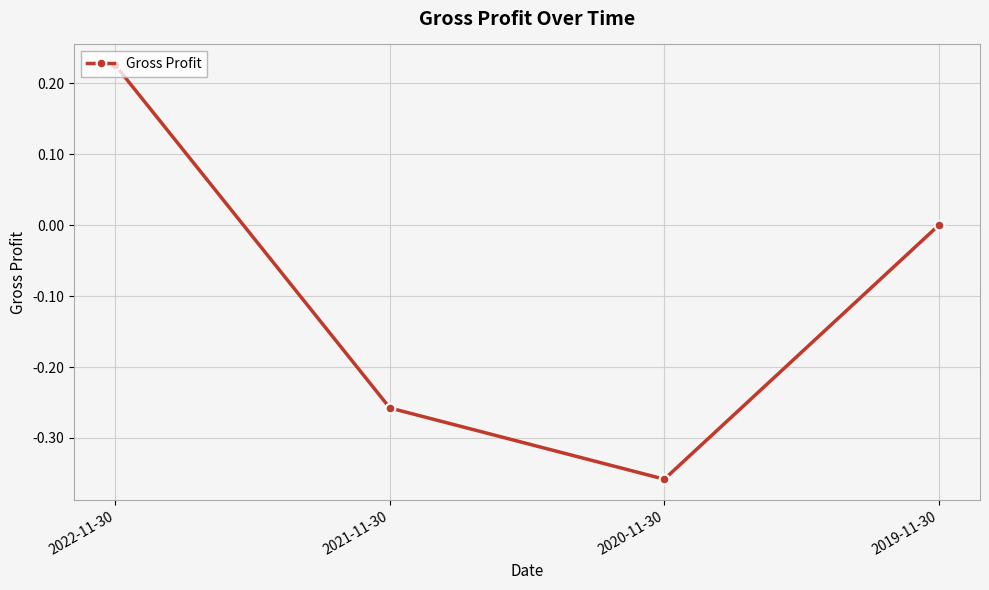

What position from the left is 2021-11-30?

2